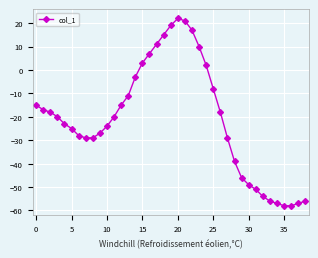

What is the smallest value displayed?

-58